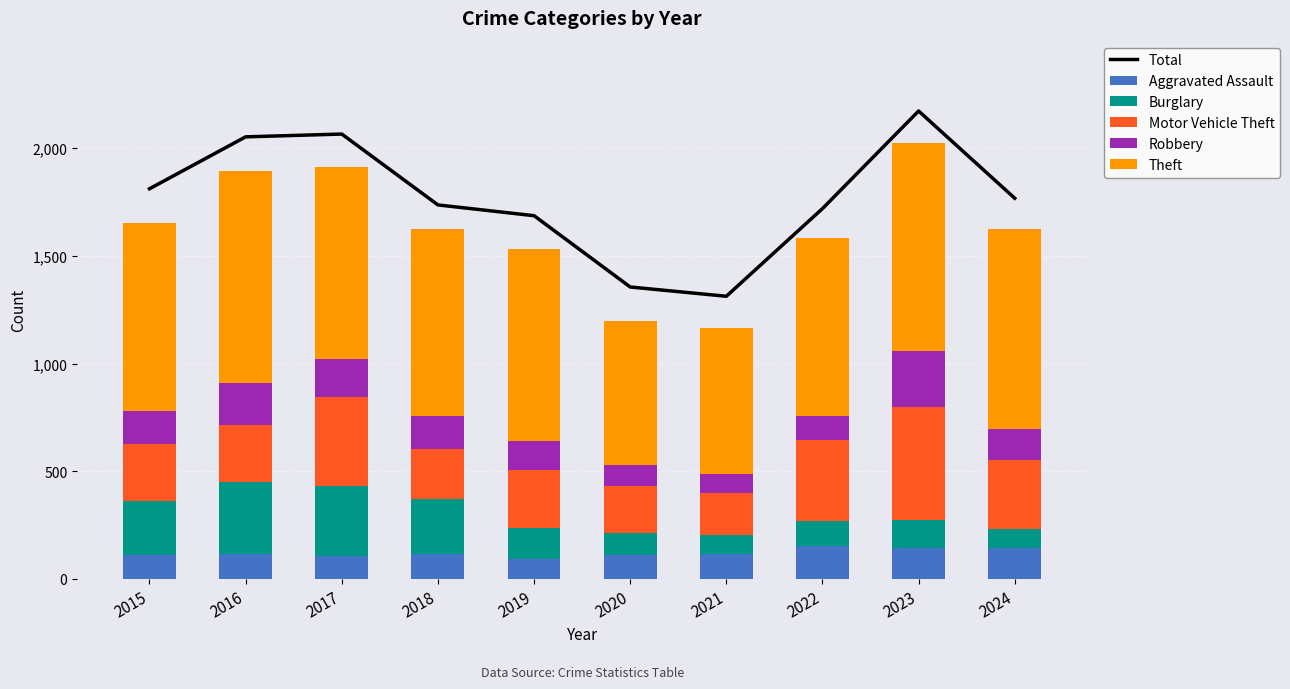

What is the maximum value for Robbery?

260